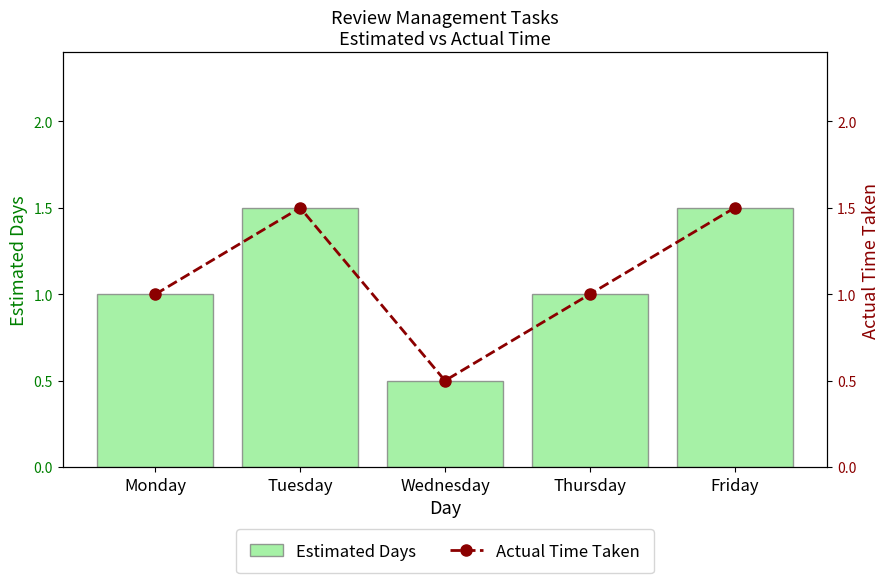

At how many categories does at least one series exceed 1?

2